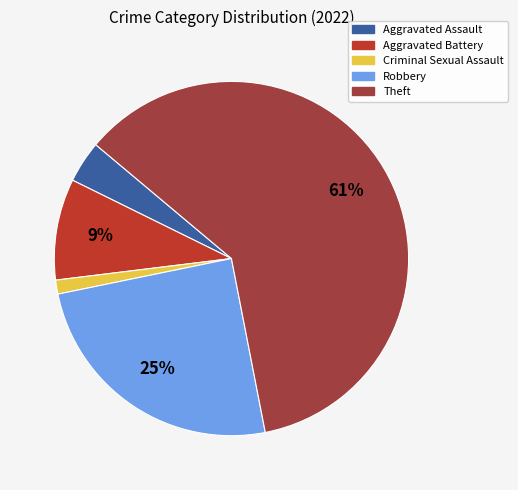

True or false: Robbery accounts for 25% of the total.

True